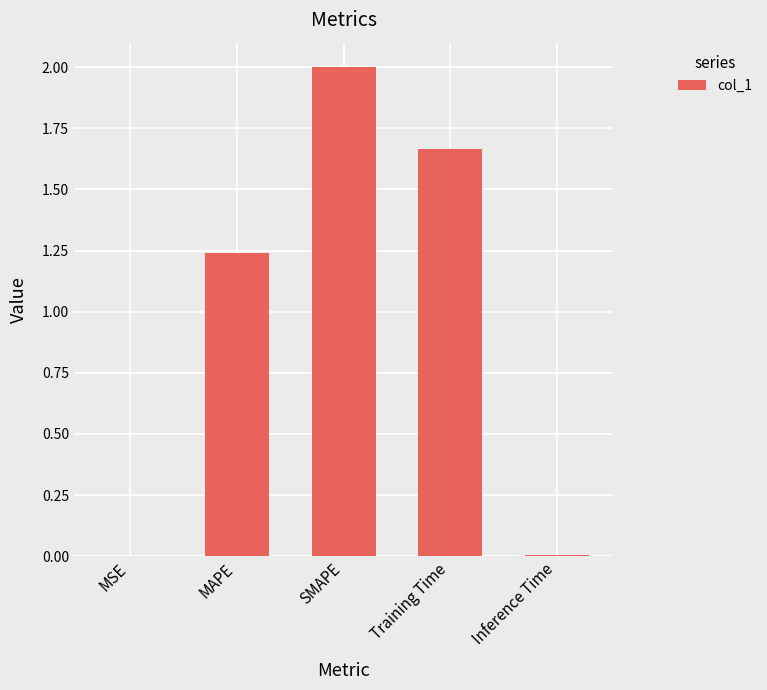

Does the chart contain stacked bars?

No